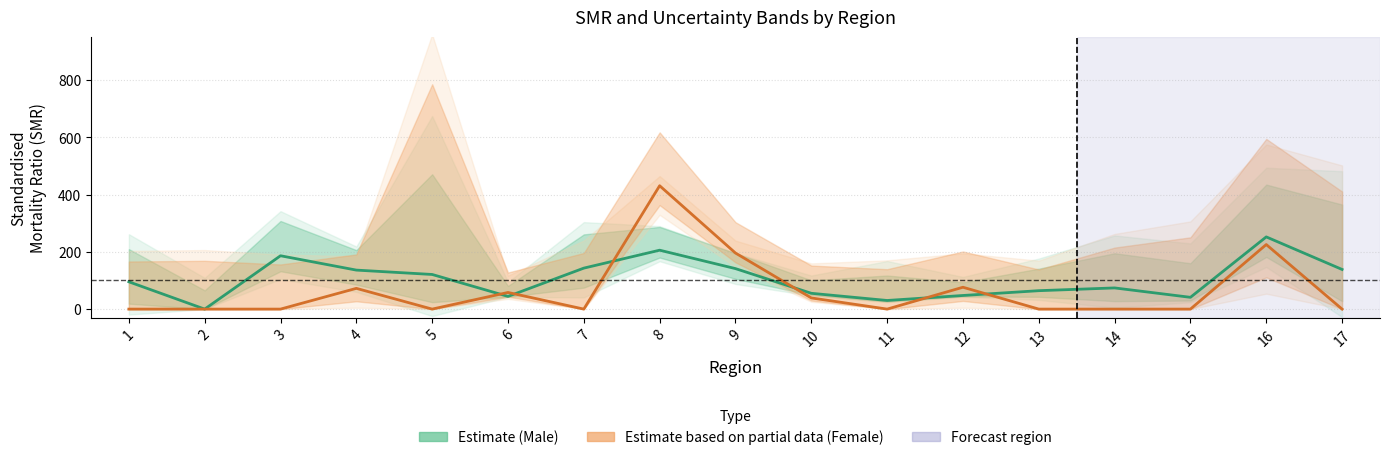

What is the sum of all Estimate based on partial data (Female SMR) values?

1098.3